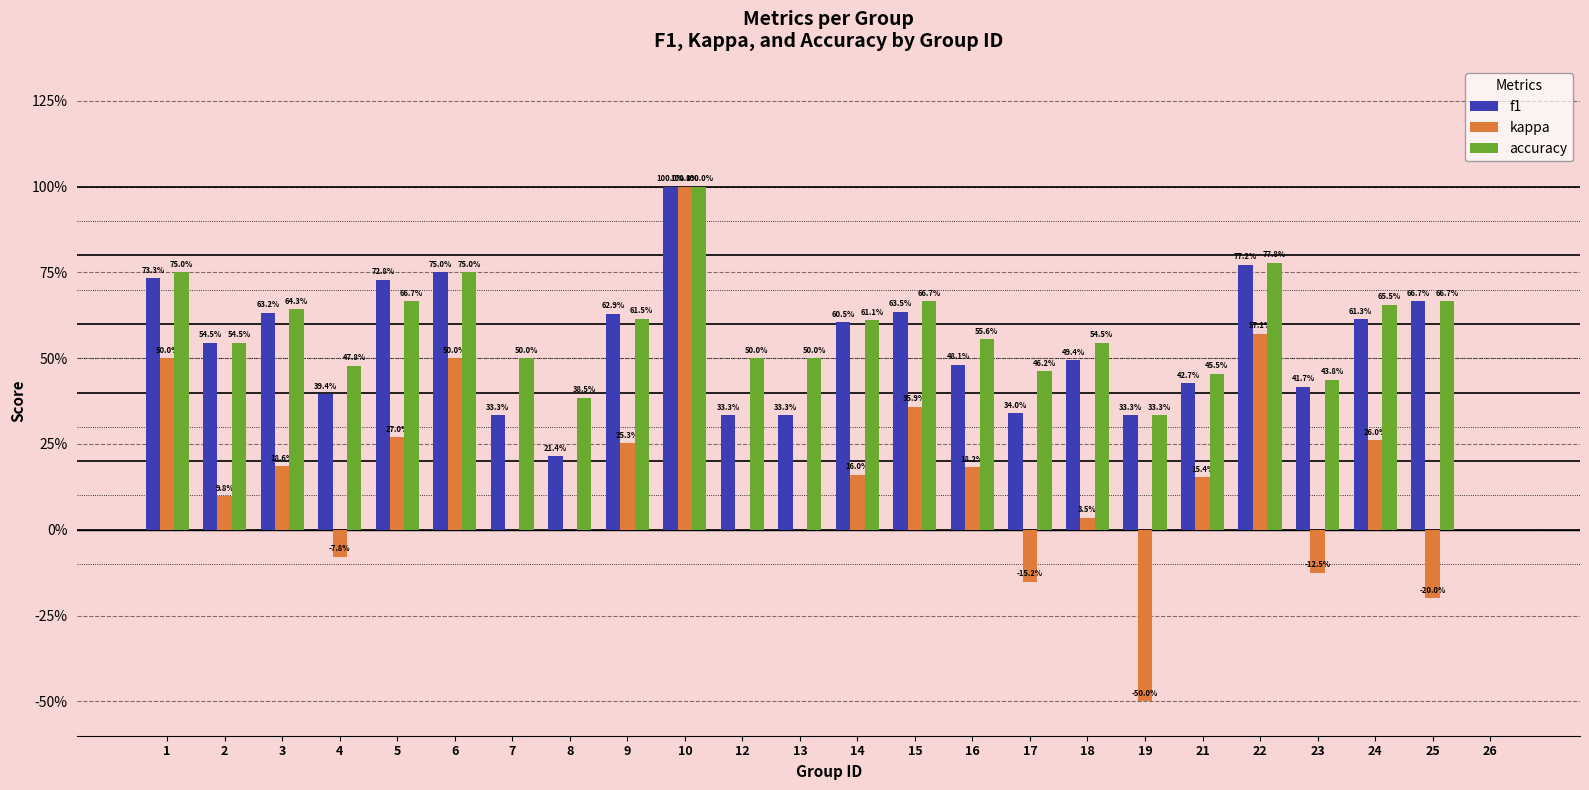

Are the bars horizontal?

No